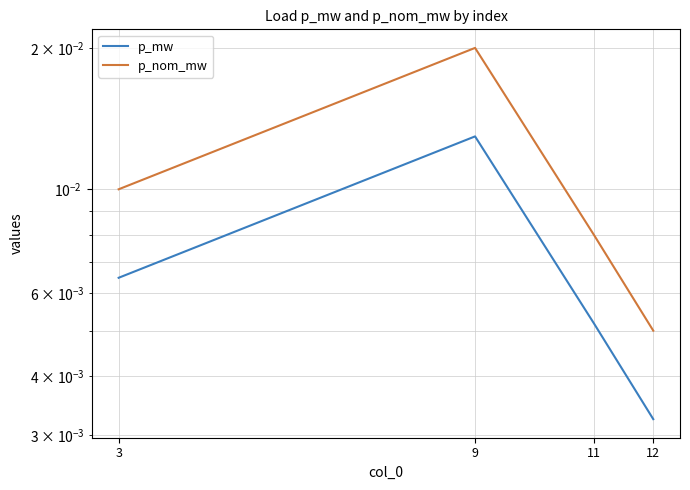

At 9, list the series in order from smallest to largest.

p_mw, p_nom_mw